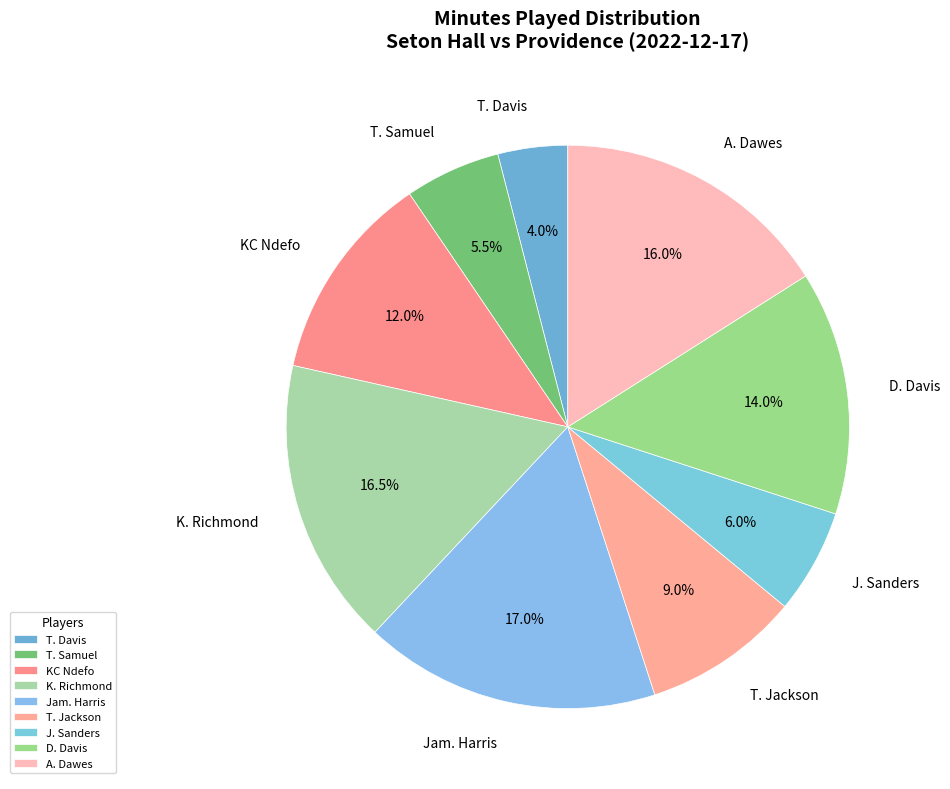

Which slice is the smallest?

T. Davis